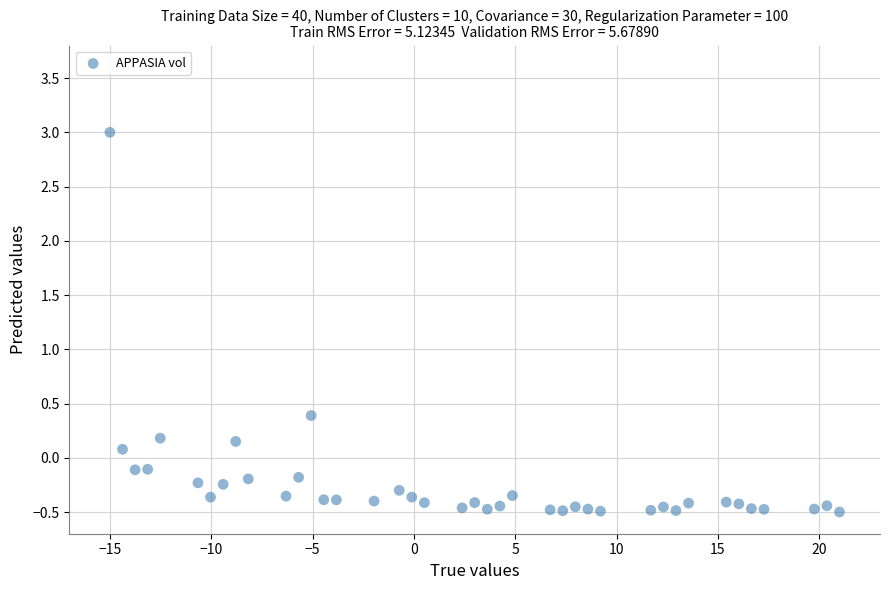

What is the range of Y values (max minus min)?

3.5